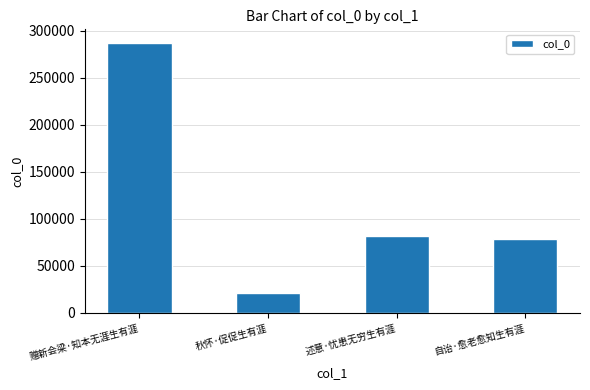

Which category has the lowest value across all series?

秋怀·促促生有涯